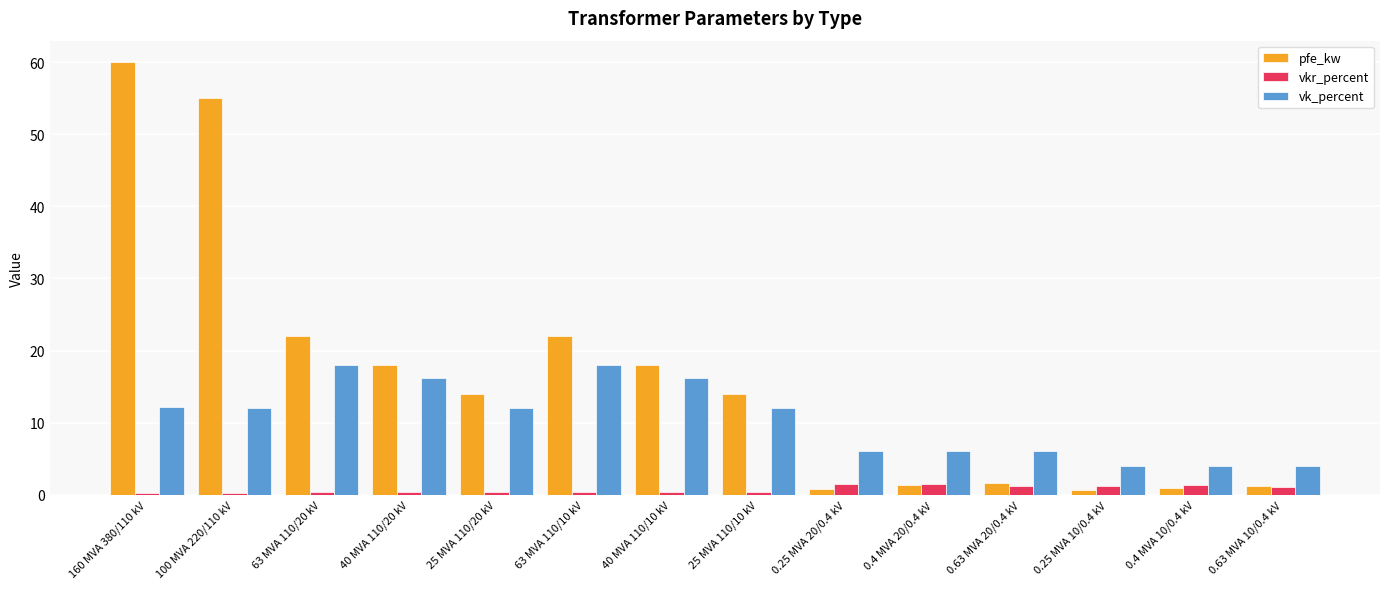

Is the value of vkr_percent at 0.25 MVA 20/0.4 kV greater than the value of pfe_kw at 25 MVA 110/20 kV?

No